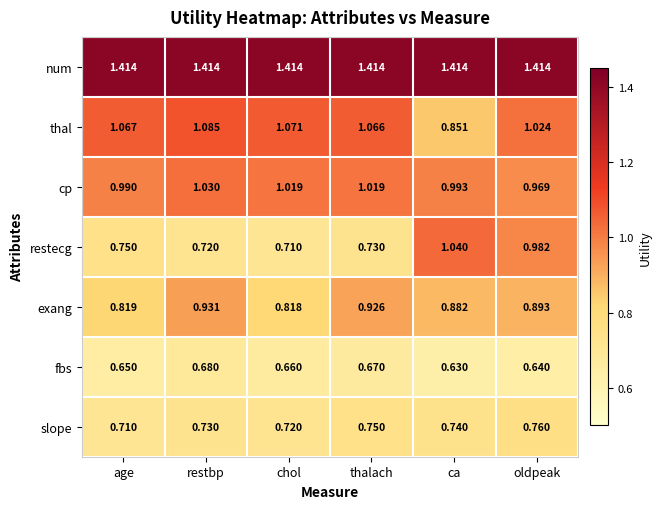

Which series has the widest spread of values?

restecg